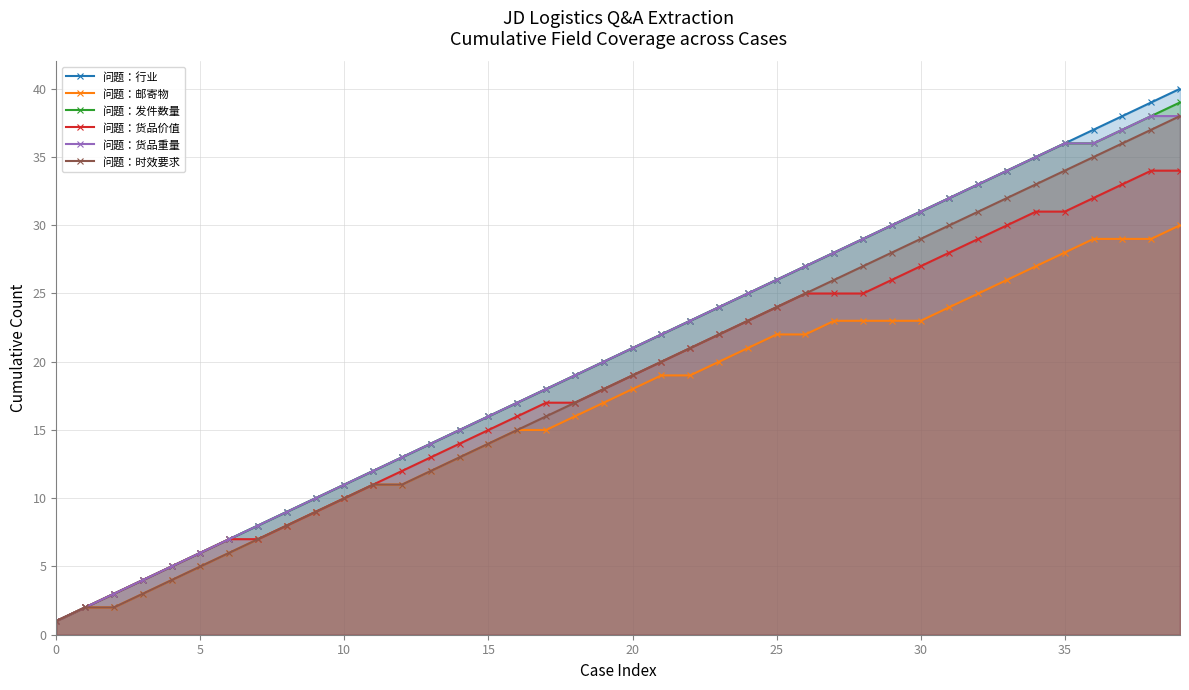

Is the value of 问题：货品重量 at 35 greater than the value of 问题：时效要求 at 35?

Yes